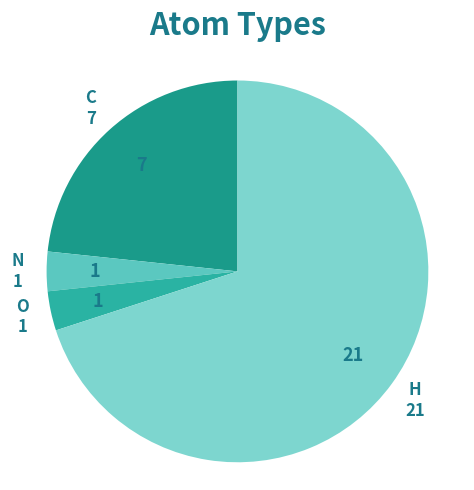

Combined, do N and H account for over 50%?

Yes